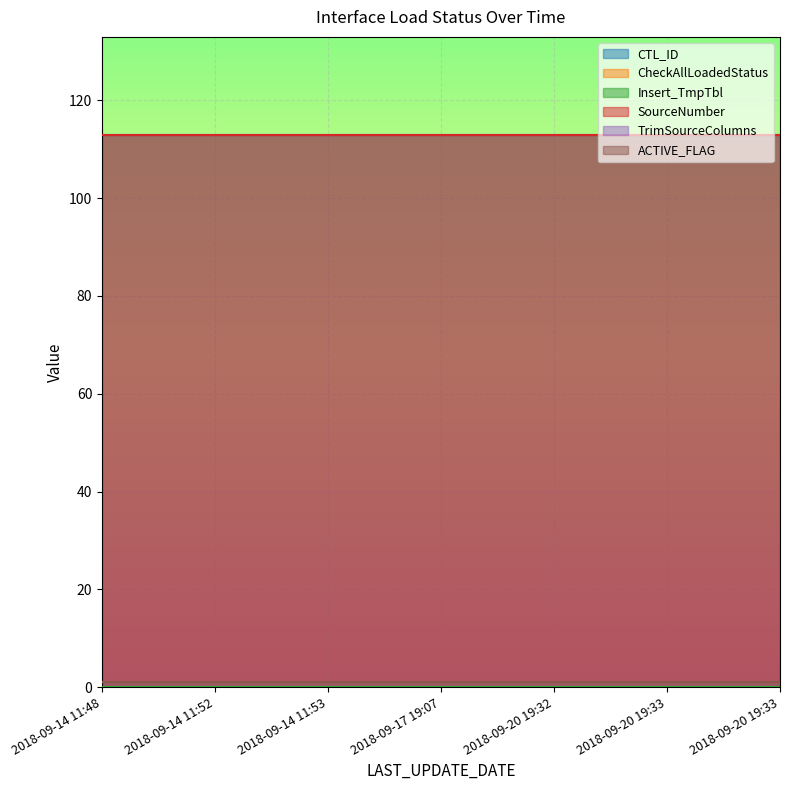

Between 2018-09-20 19:33 and 2018-09-14 11:53, which is larger?

2018-09-20 19:33